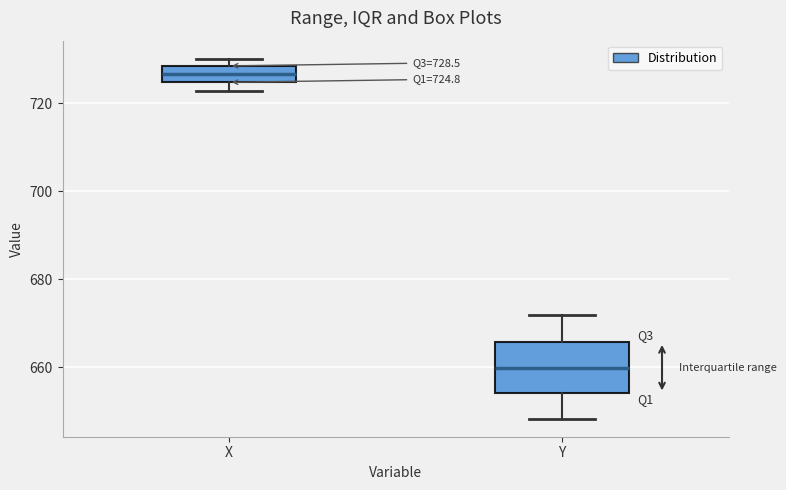

Which box's median line is the lowest?

Y